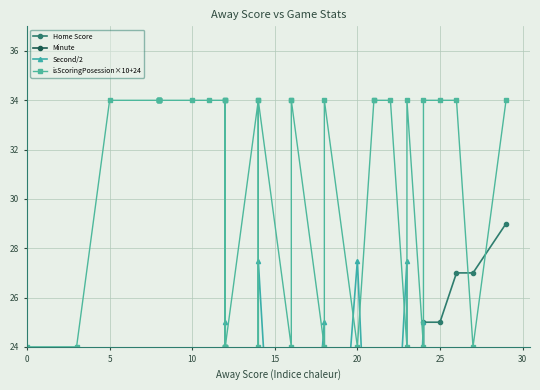

How many data points in isScoringPosession×10+24 are less than 34?

14